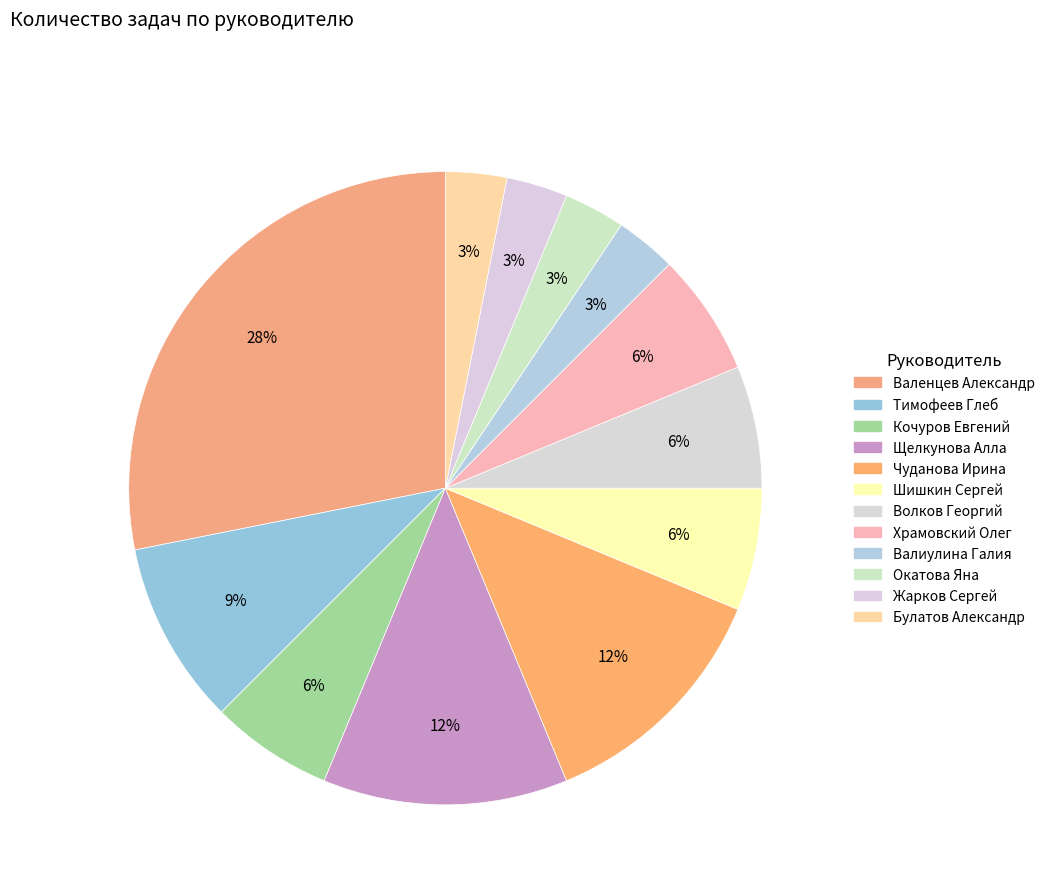

What is the total percentage of Валиулина Галия and Чуданова Ирина?

15.6%